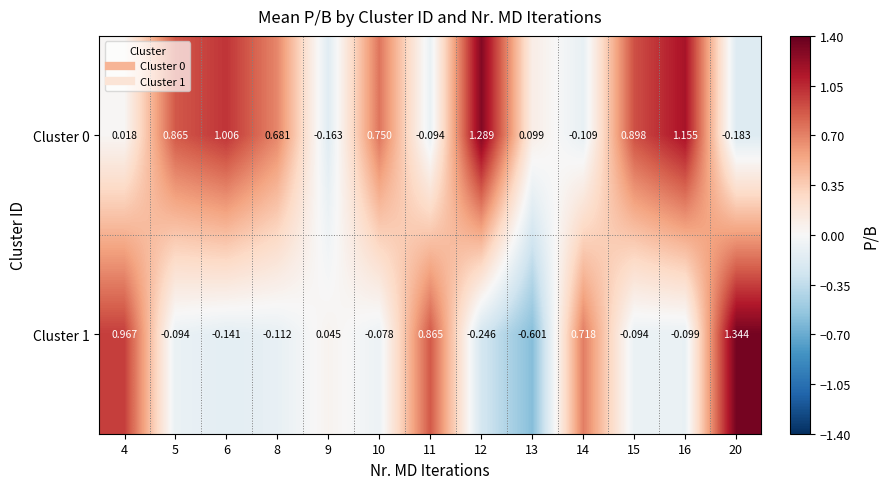

Is the value of Cluster 0 at 10 greater than the value of Cluster 1 at 10?

Yes